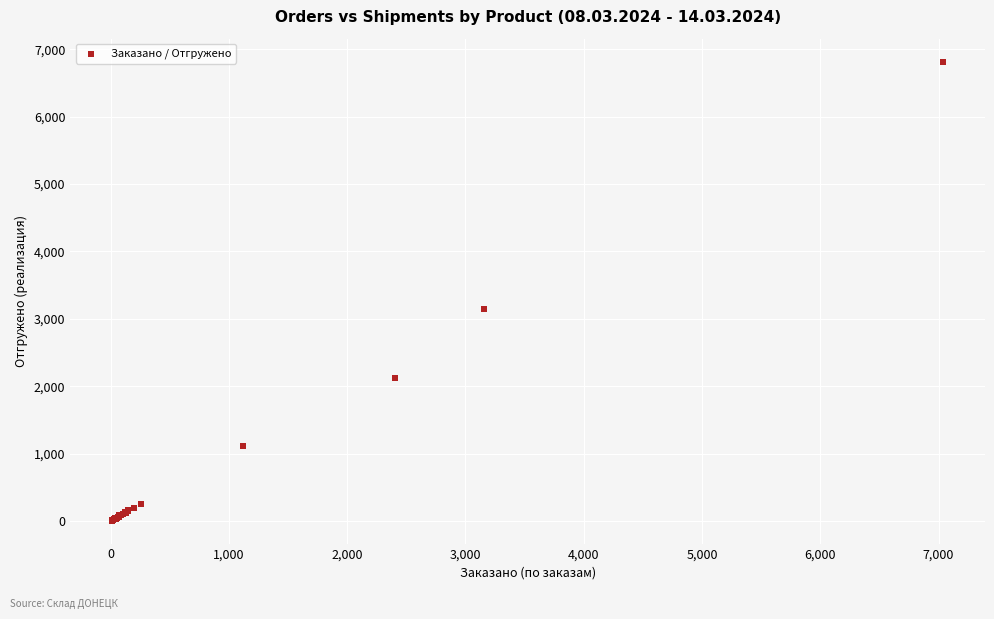

What Y value in the scatter plot is closest to 3411?

3146.7